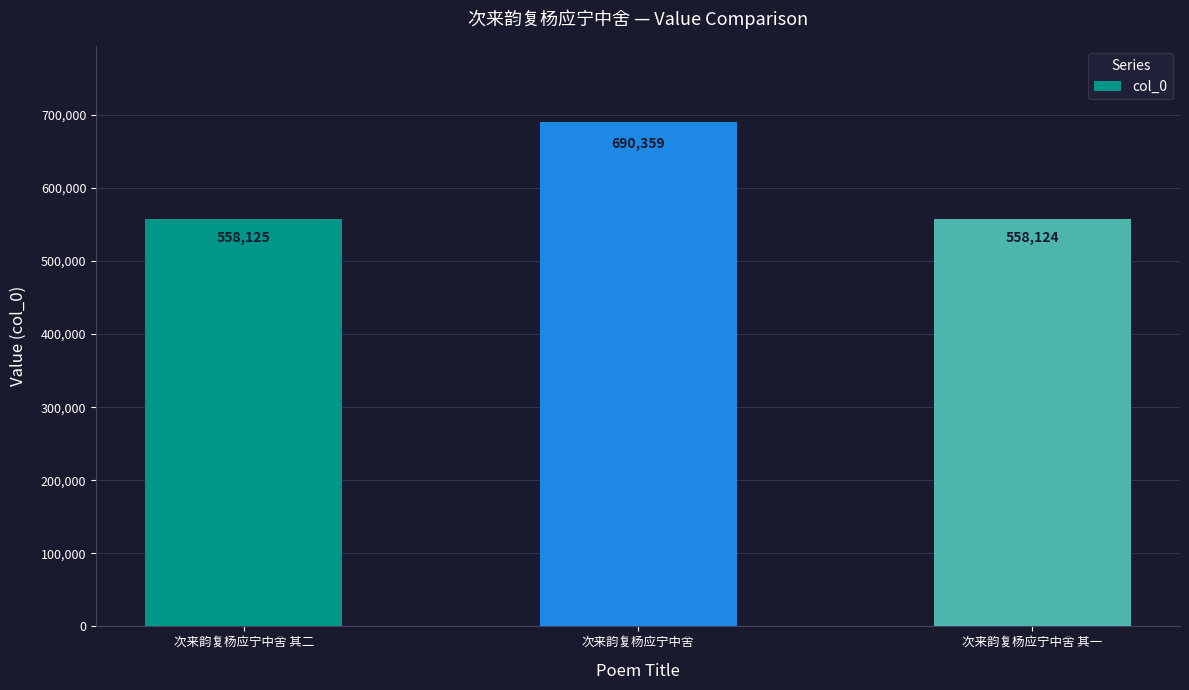

Count the number of categories in the chart.

3